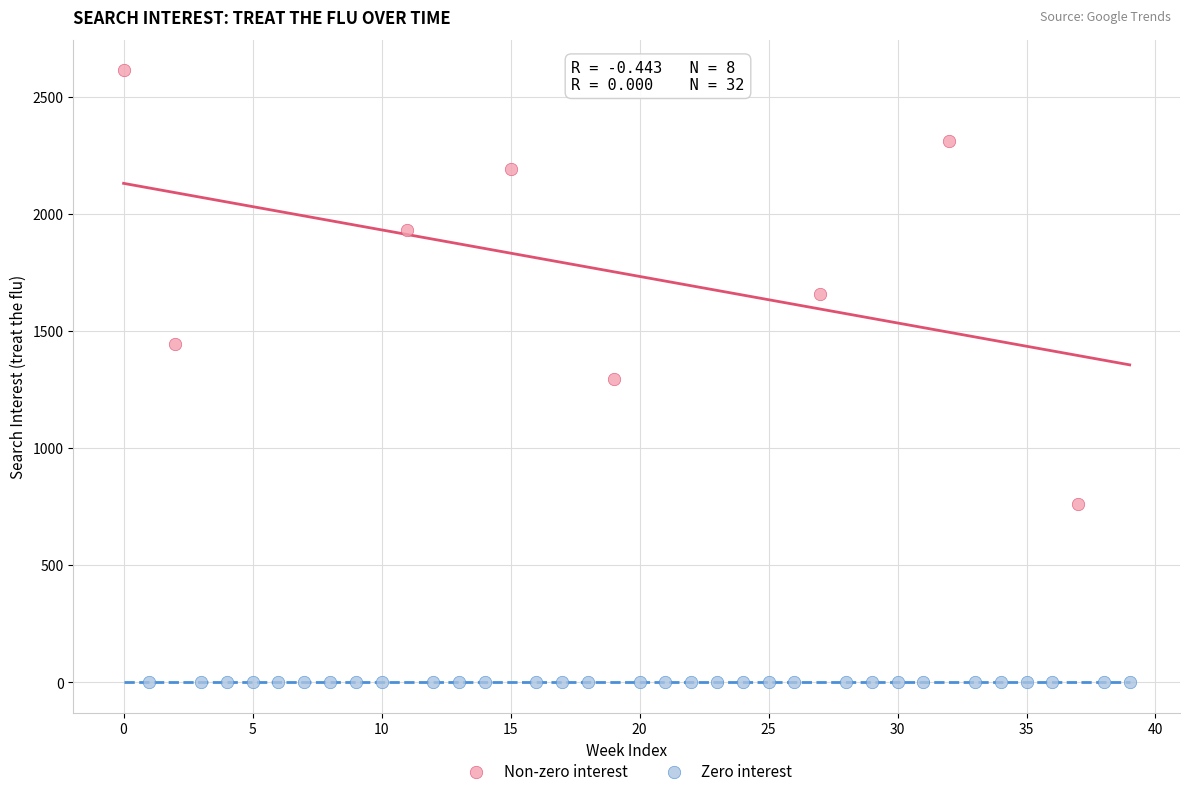

Which series contains the highest Y value?

Non-zero interest